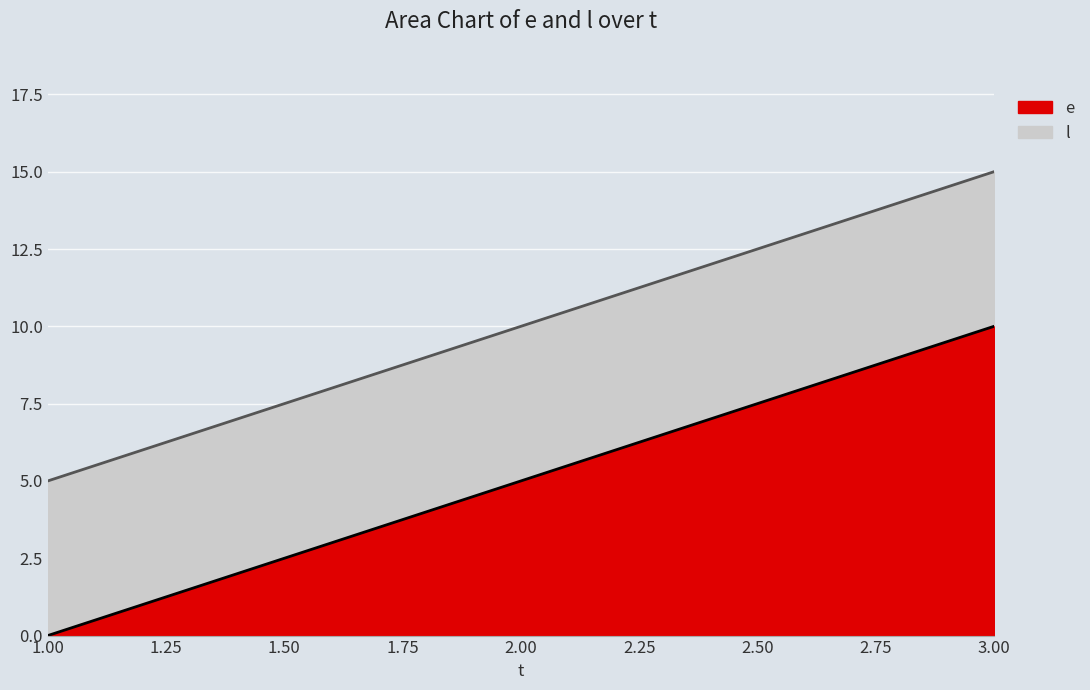

True or false: e (line) has a value of 2 at 3.00.

False